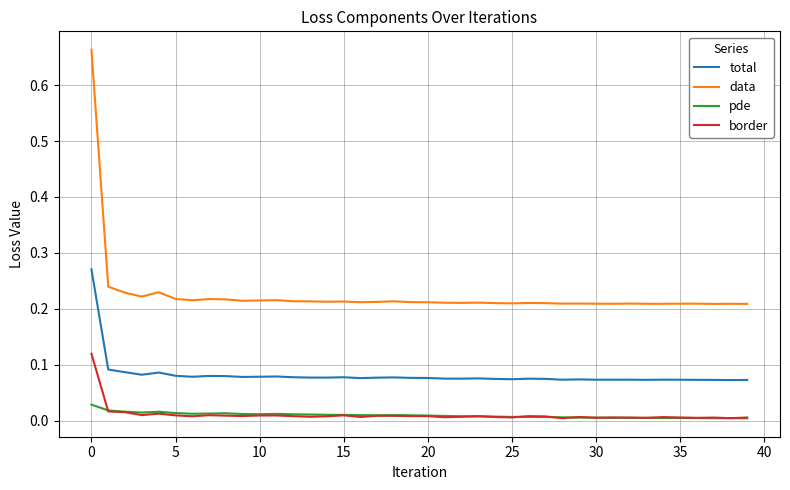

List the series in order of their peak value, lowest first.

pde, border, total, data